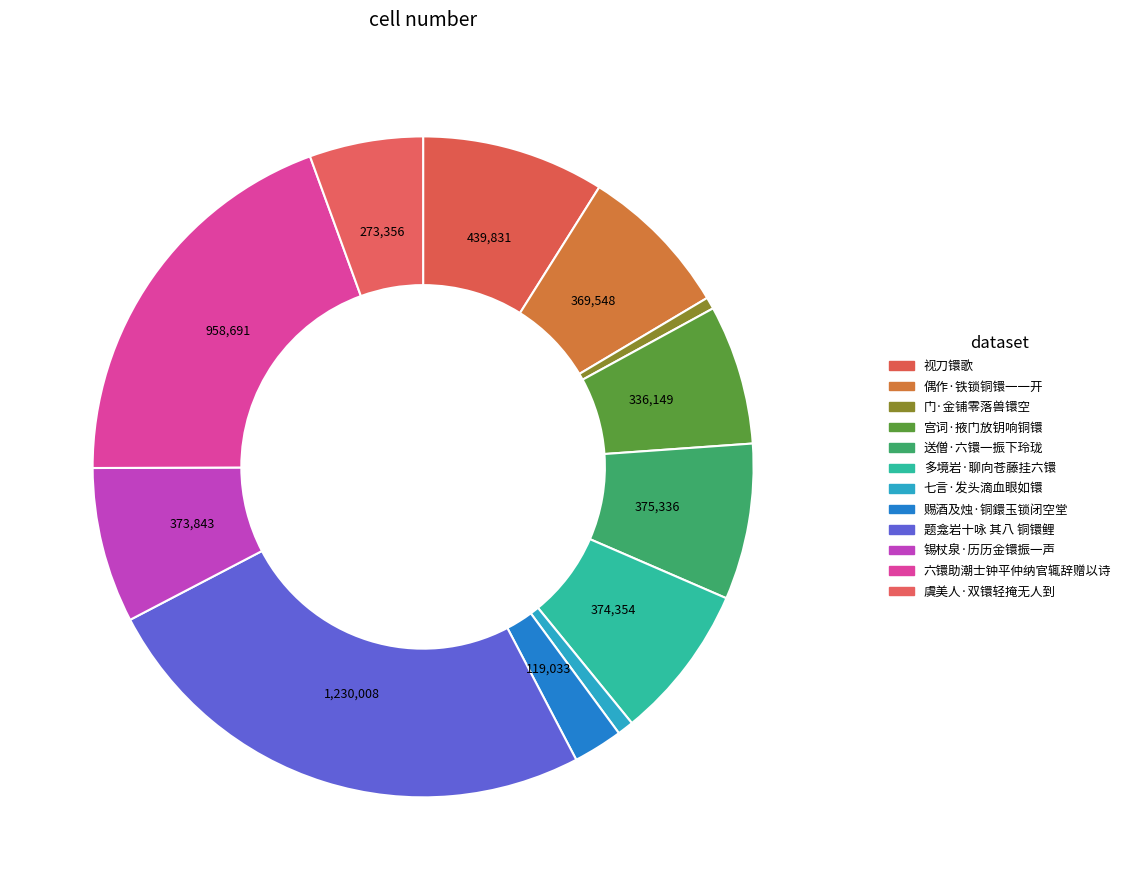

Does any single category account for the majority?

No